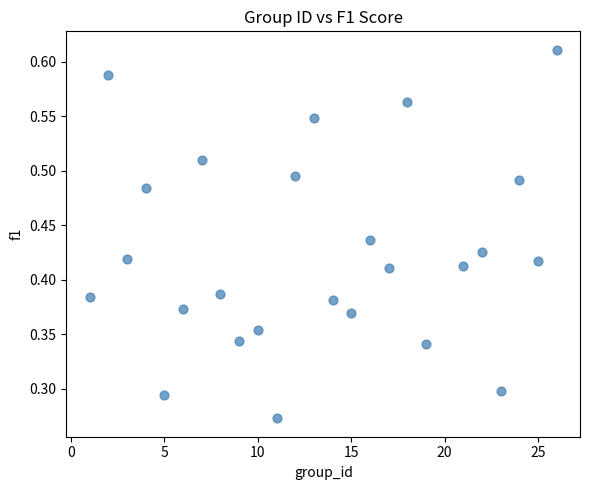

What is the range of X values (max minus min)?

25.0